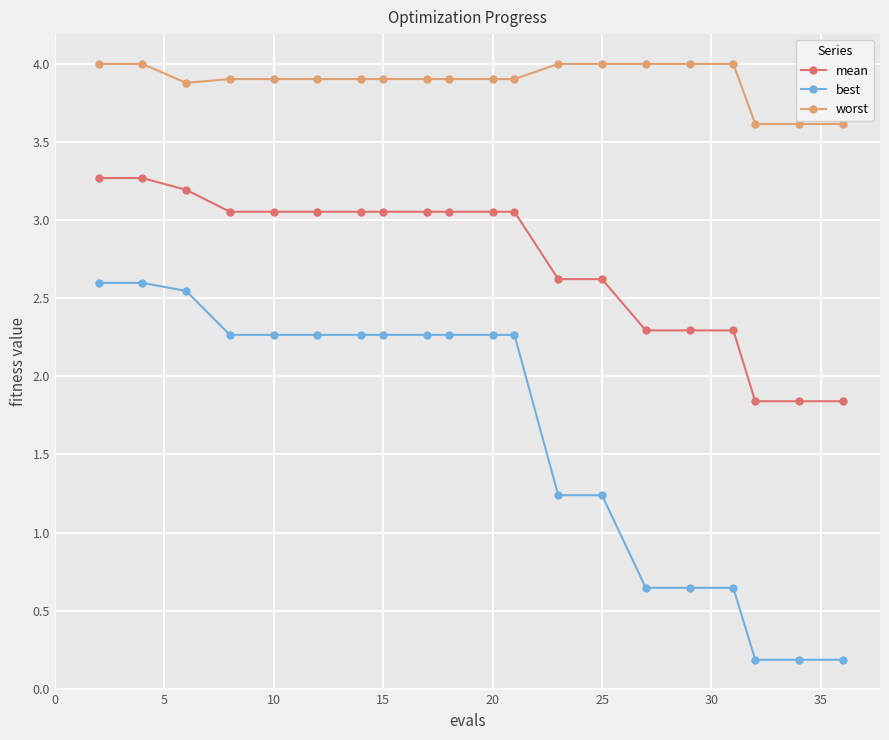

Which series has the largest total across all categories?

worst